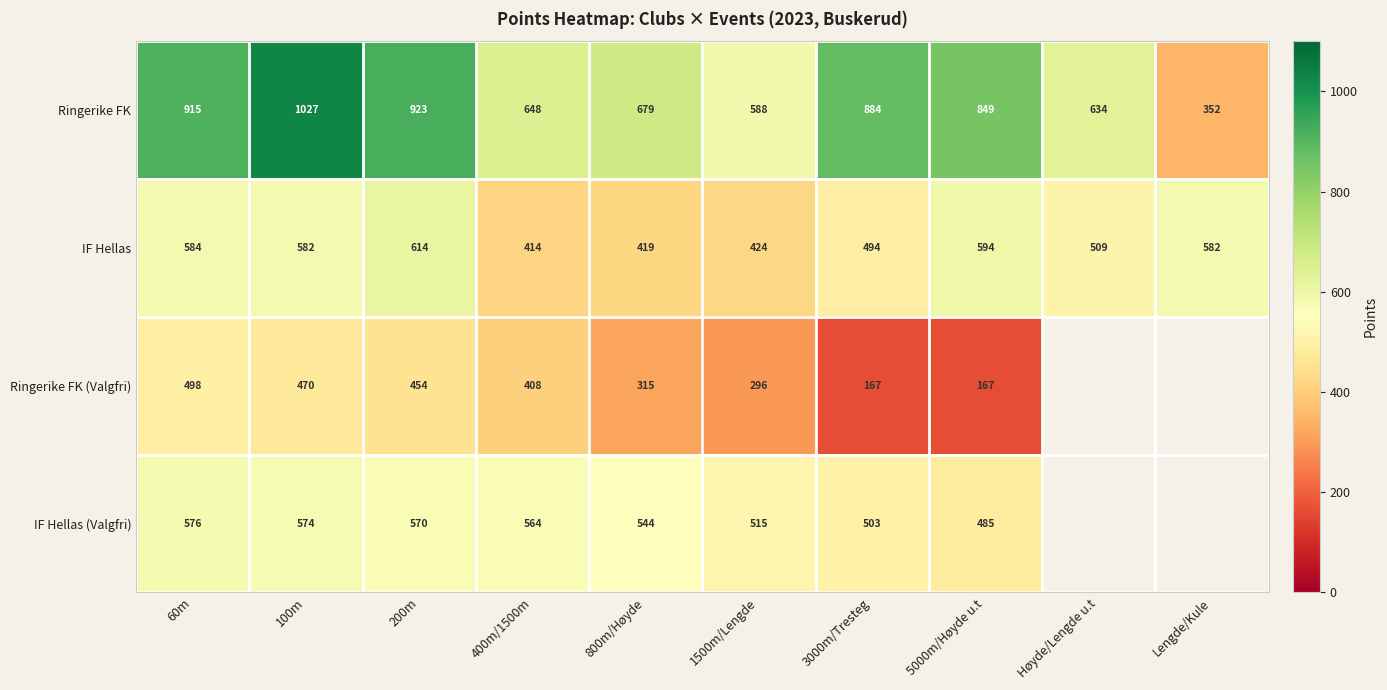

At which label does Ringerike FK first exceed 849?

60m